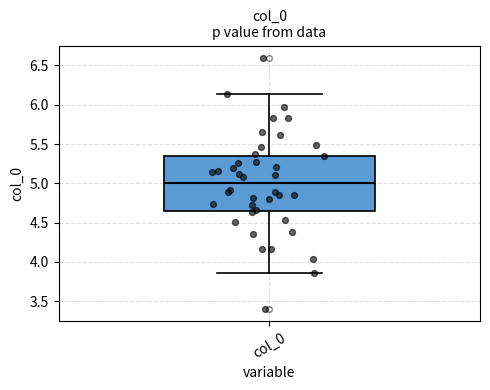

Read this box plot against the y-axis: the position of the median line, the range covered by the box, and the ends of both whiskers. The values are not printed on the chart, so give them approximately, as read against the axis.

median 5.00, box 4.65 to 5.35, whiskers 3.85 to 6.15